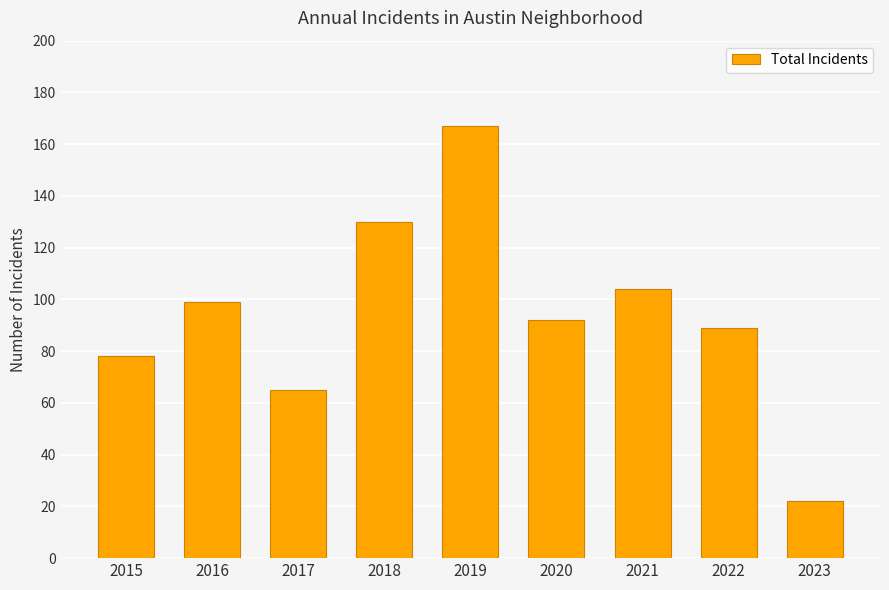

The chart shows a value of 154 at 2020. True or false?

False